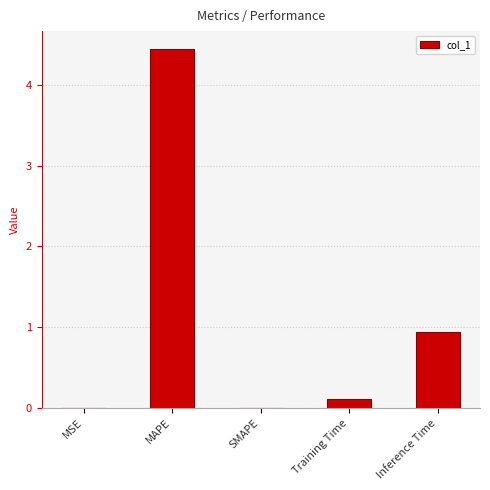

Is it true that the value at Inference Time is 0.3?

False